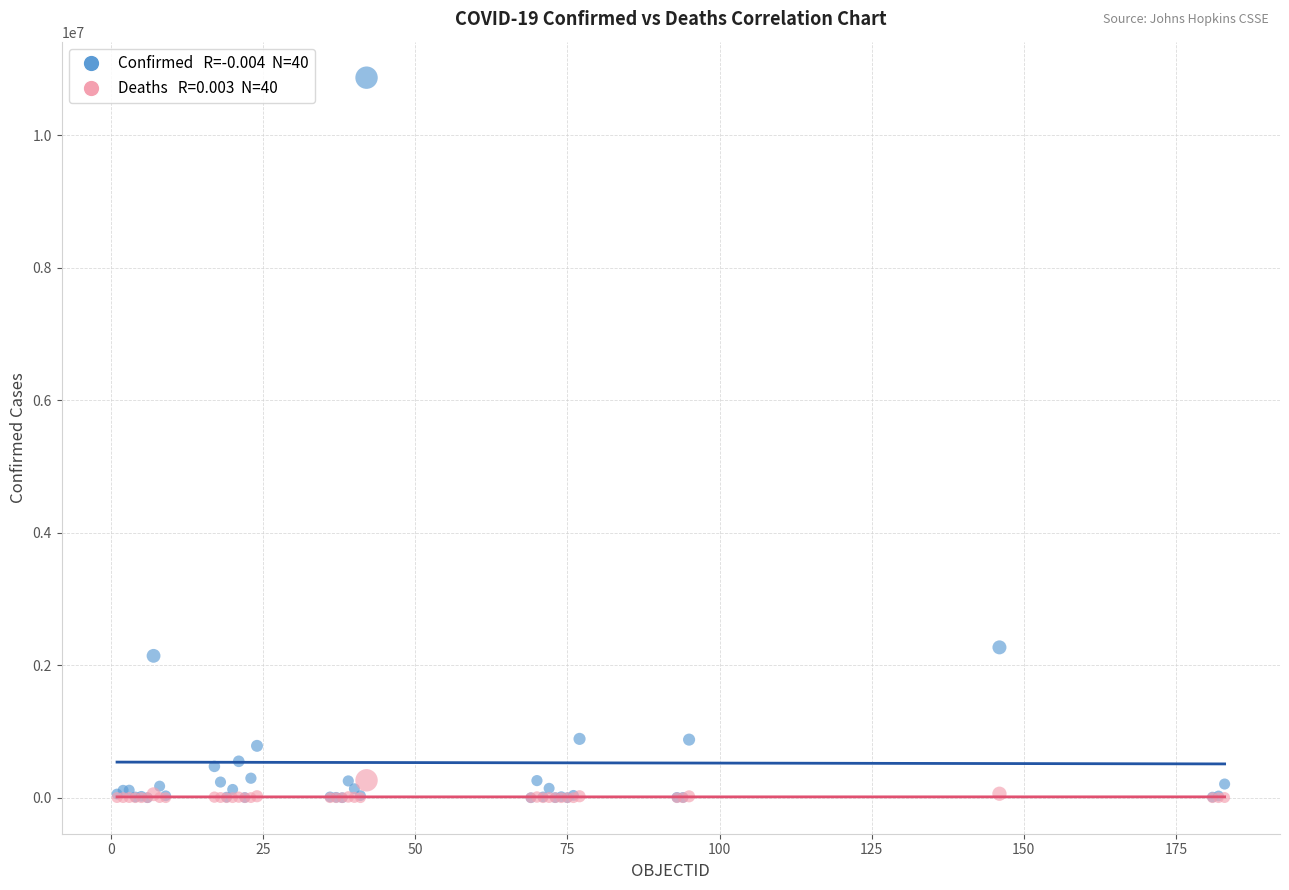

Across all series, what Y value is closest to 5434613?

2269582